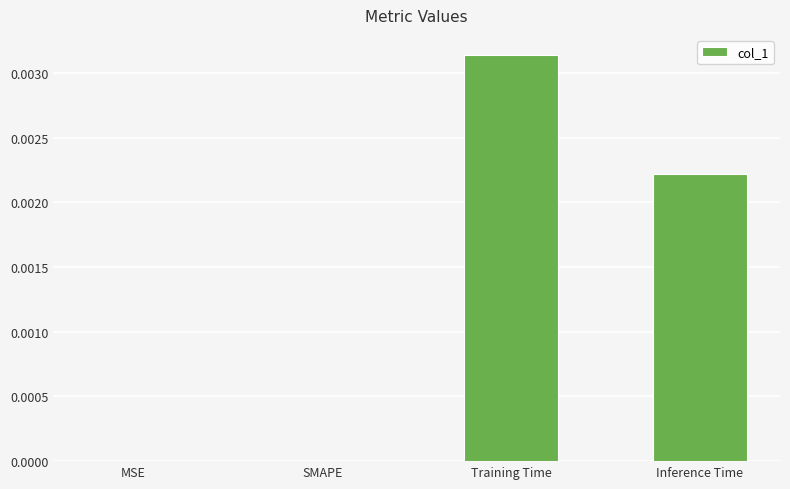

Which category has the highest value across all series?

Training Time